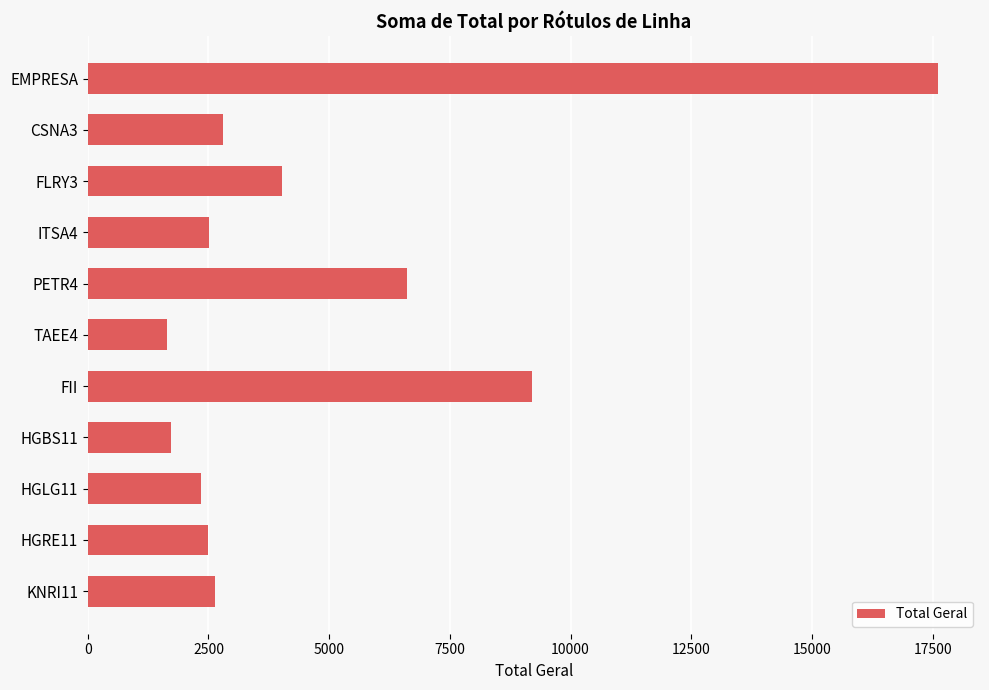

At which label is the value closest to 9616?

FII